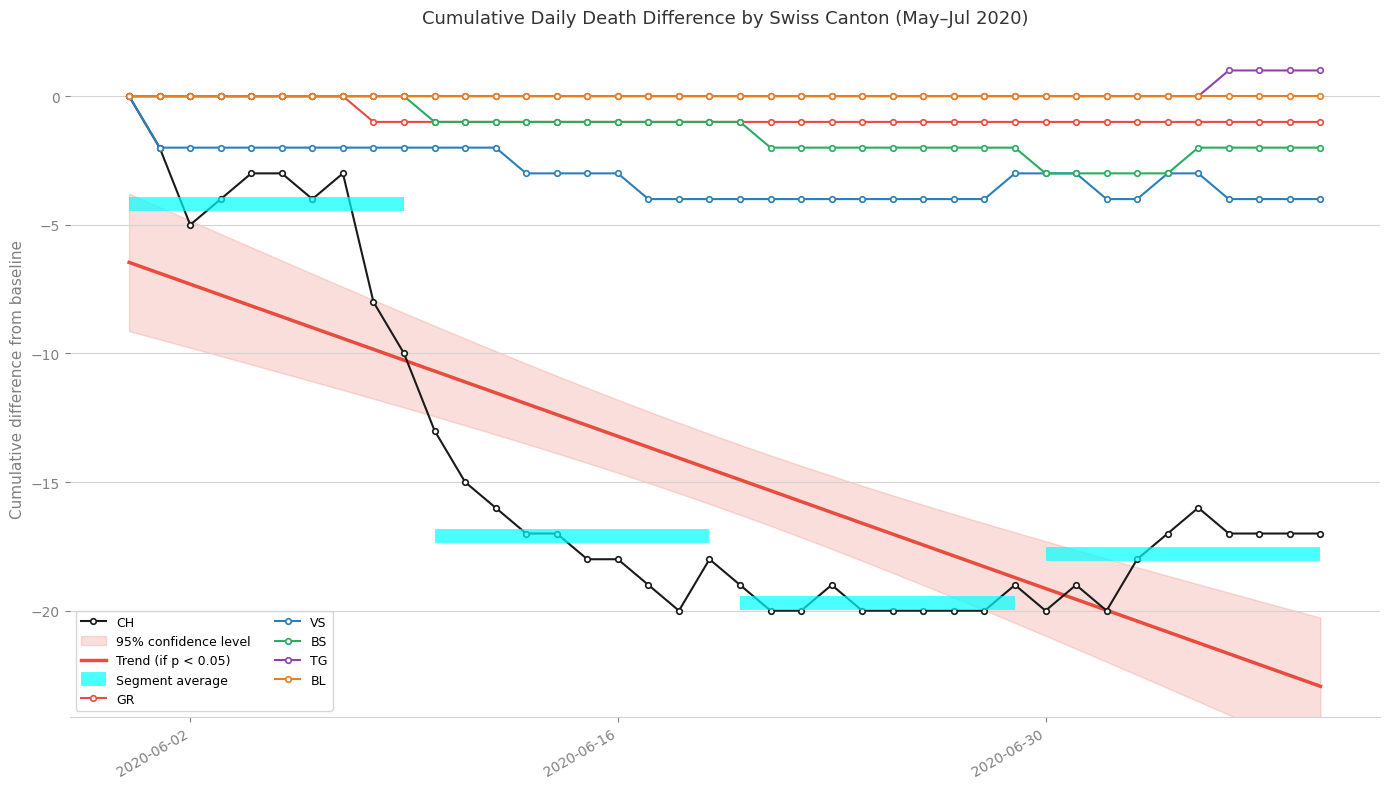

Where is the first local minimum for CH?

2020-06-02